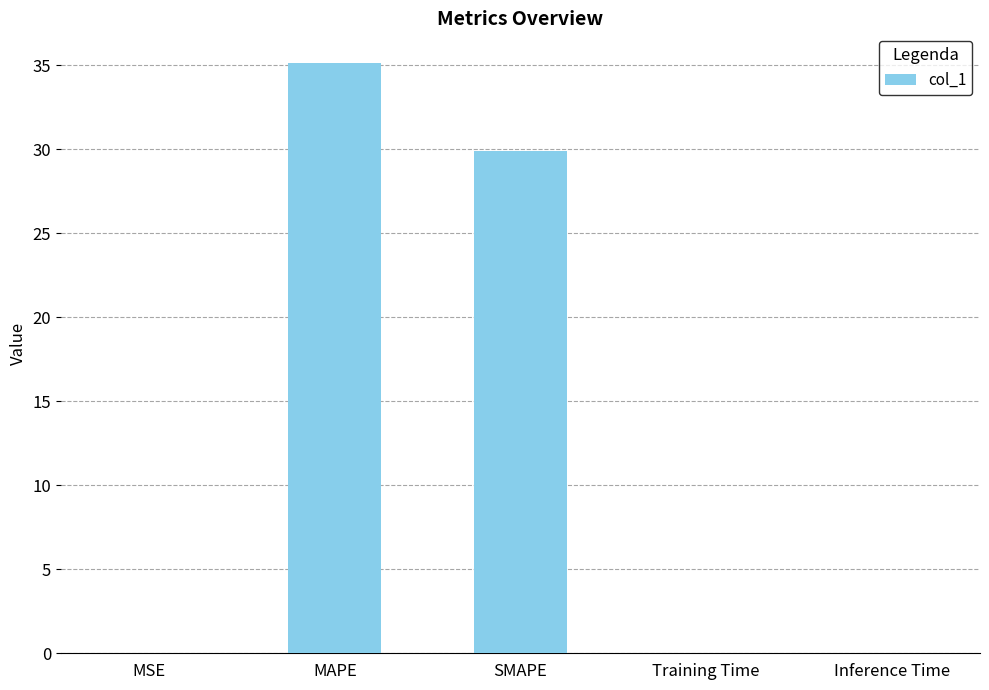

Which category has the highest value across all series?

MAPE